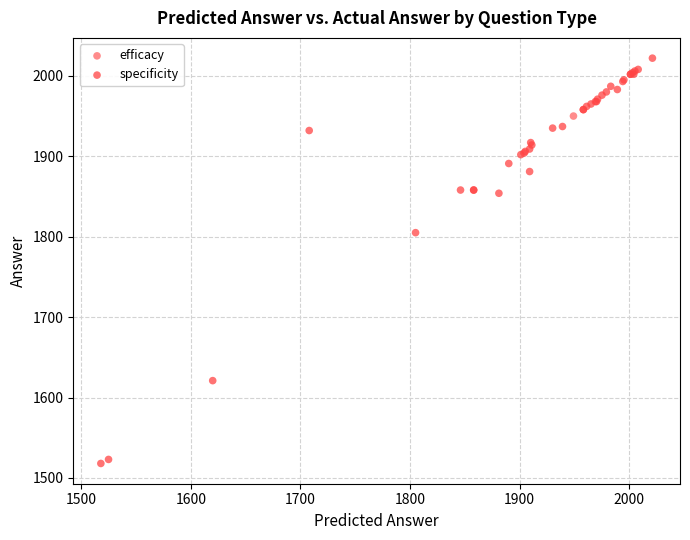

What are all the series names shown in the legend?

efficacy, specificity